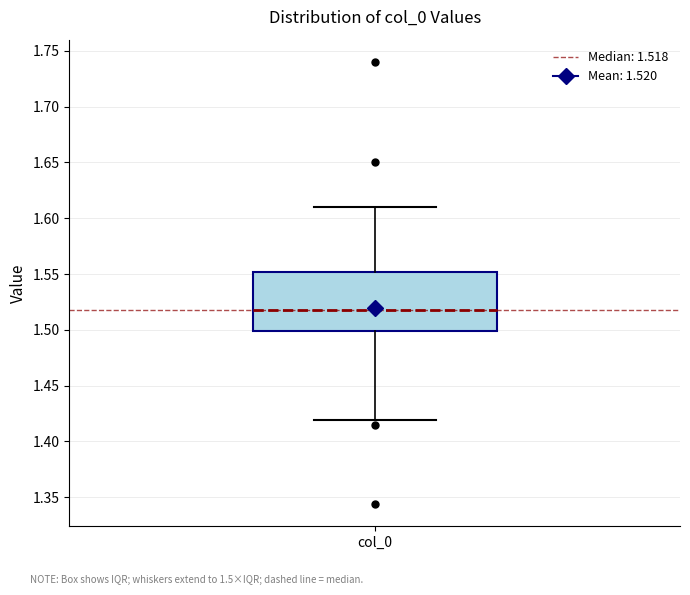

Read this box plot against the y-axis: the position of the median line, the range covered by the box, and the ends of both whiskers. The values are not printed on the chart, so give them approximately, as read against the axis.

median 1.52, box 1.50 to 1.55, whiskers 1.42 to 1.61